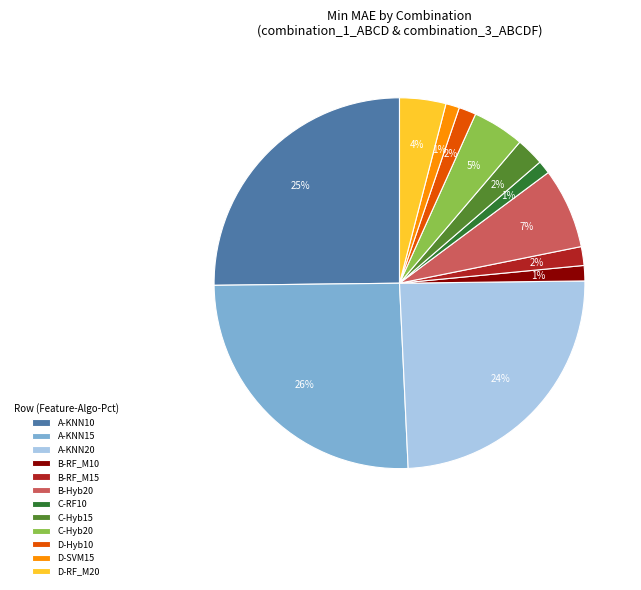

To the nearest percent, what is the difference between the B-RF_M15 and D-RF_M20 slice percentages?

2%